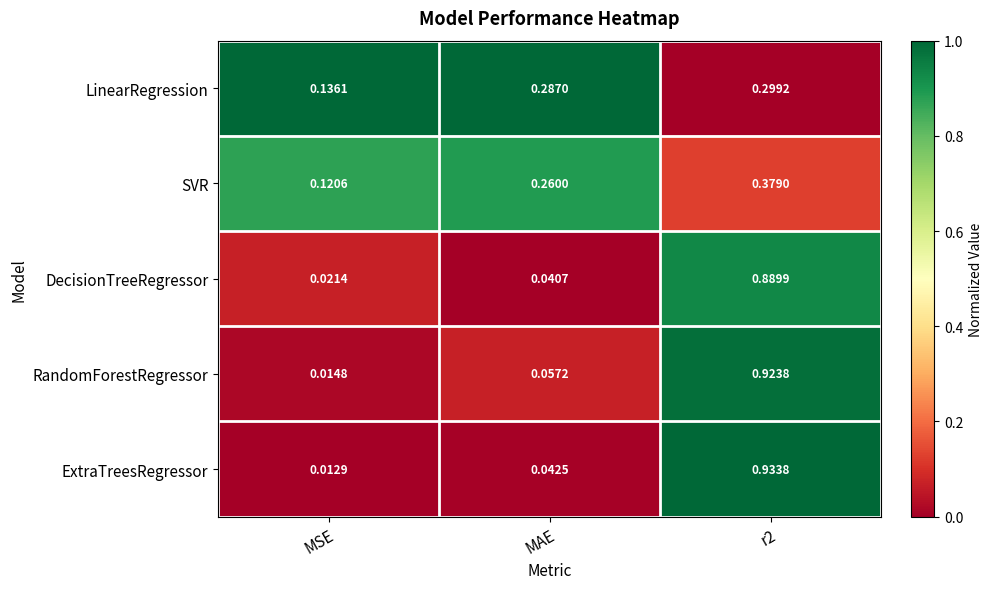

Rank the series at r2 from highest to lowest value.

ExtraTreesRegressor, RandomForestRegressor, DecisionTreeRegressor, SVR, LinearRegression